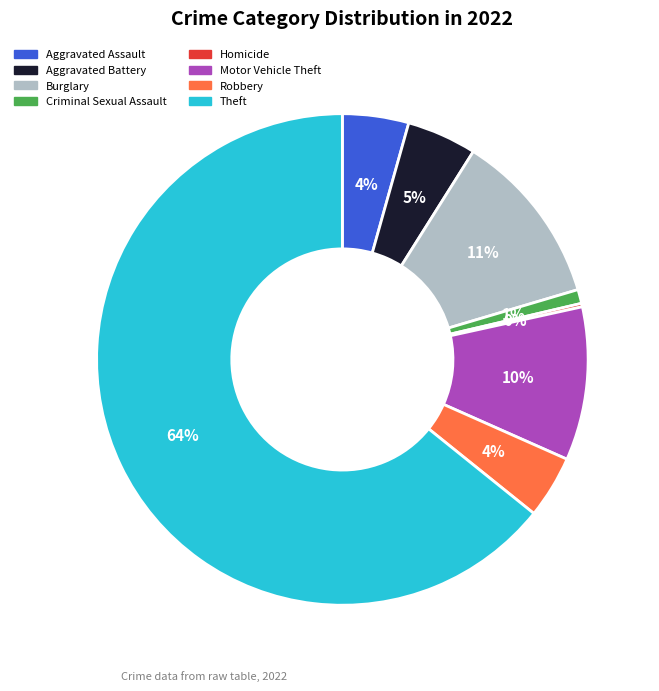

Do Burglary and Aggravated Battery together represent more than half of the pie?

No